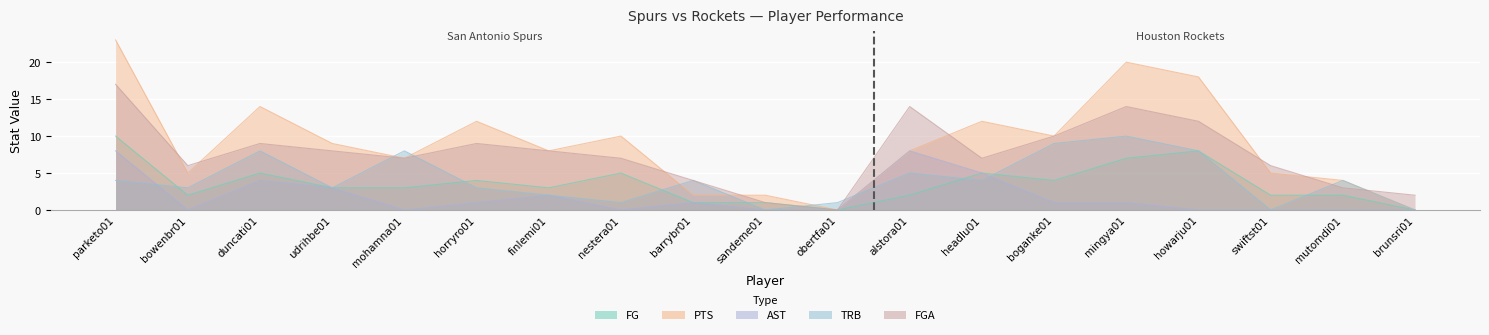

True or false: FGA has a value of 8 at swiftst01.

False